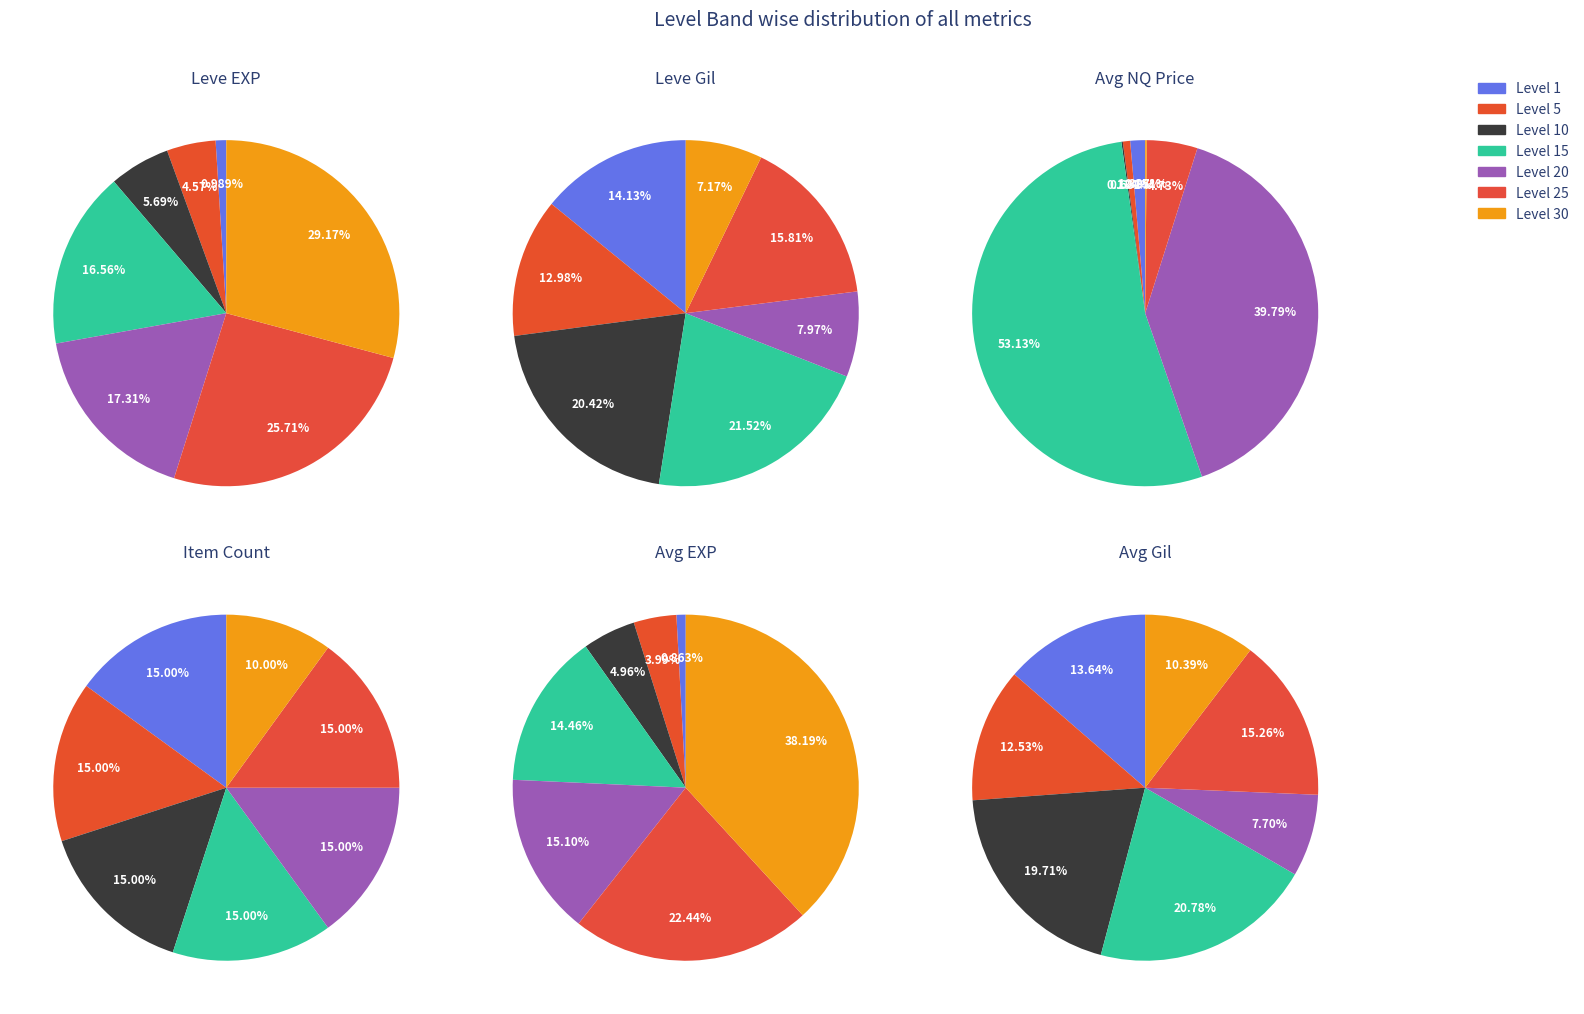

Does any single category account for the majority?

No